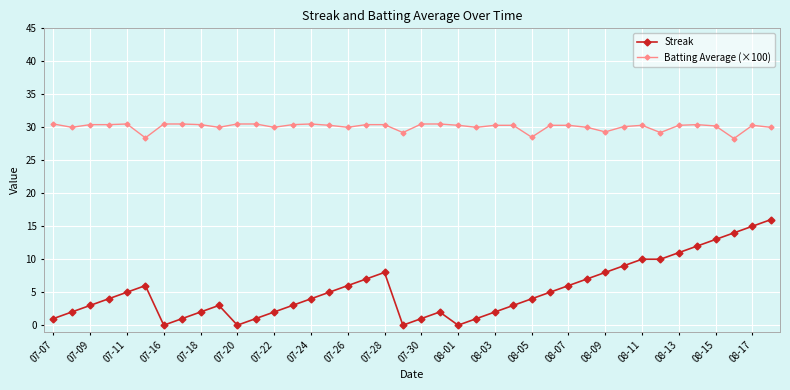

Count the number of categories in the chart.

40